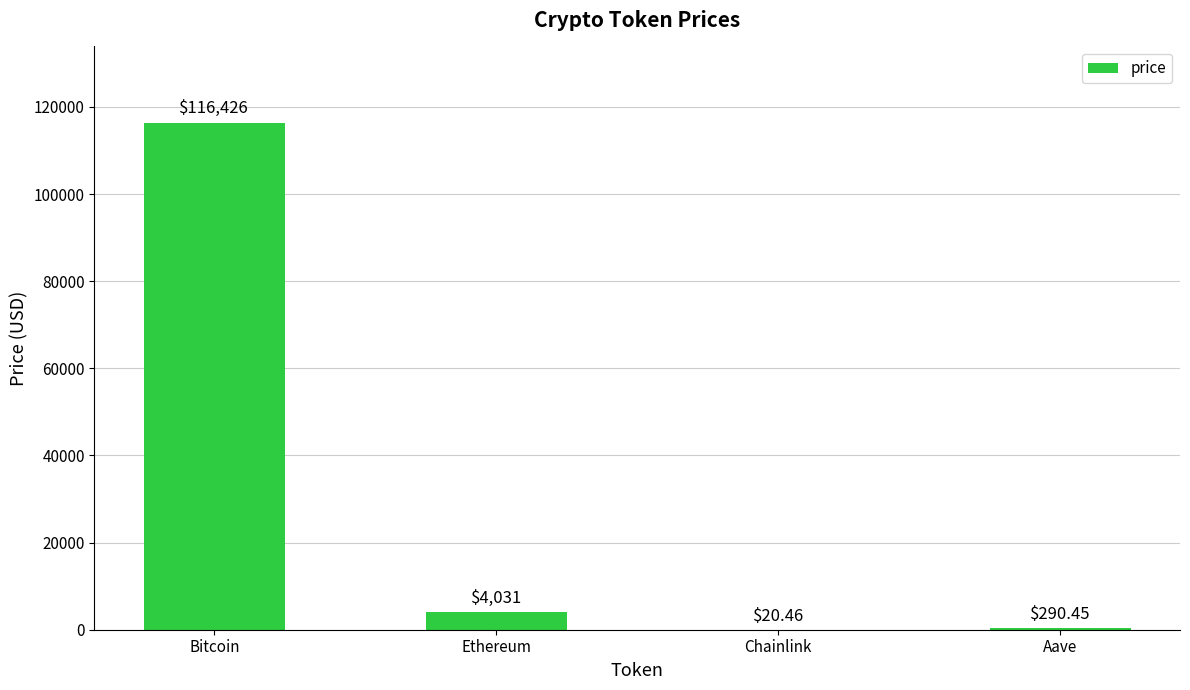

Which has a higher value, Ethereum or Aave?

Ethereum